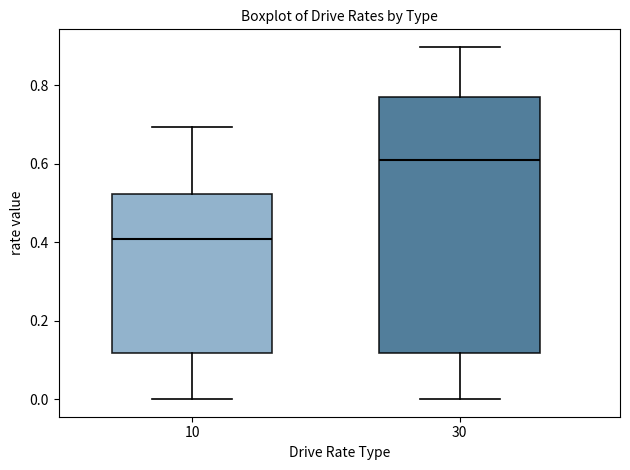

Reading left to right, transcribe this box plot: for each box, give where its median line is, the range the box spans, and where its two whiskers end, as read against the y-axis. The values are not printed on the chart, so give them approximately, as read against the axis.

10: median 0.40, box 0.12 to 0.52, whiskers 0.00 to 0.70
30: median 0.60, box 0.12 to 0.78, whiskers 0.00 to 0.90